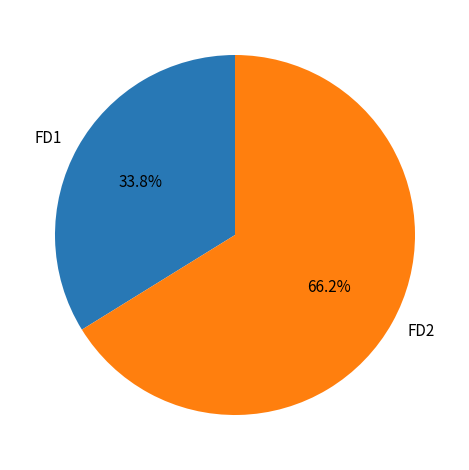

To the nearest percent, what is the combined percentage of FD2 and FD1?

100%